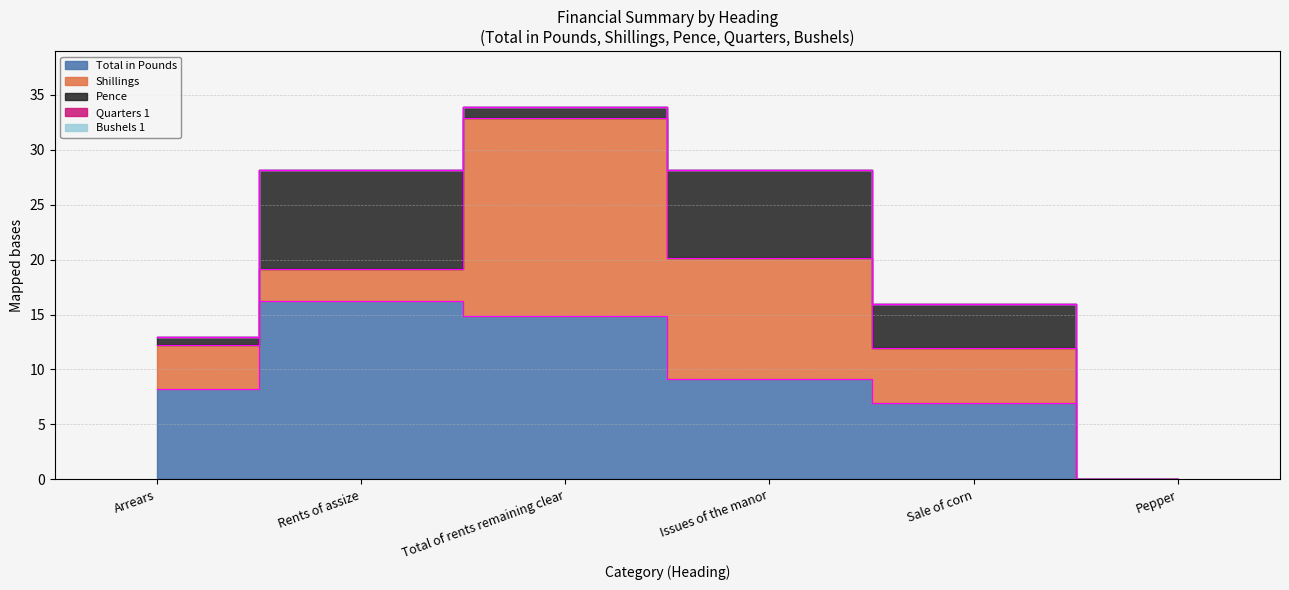

Is it true that Quarters 1 equals 0.0 at Pepper?

True